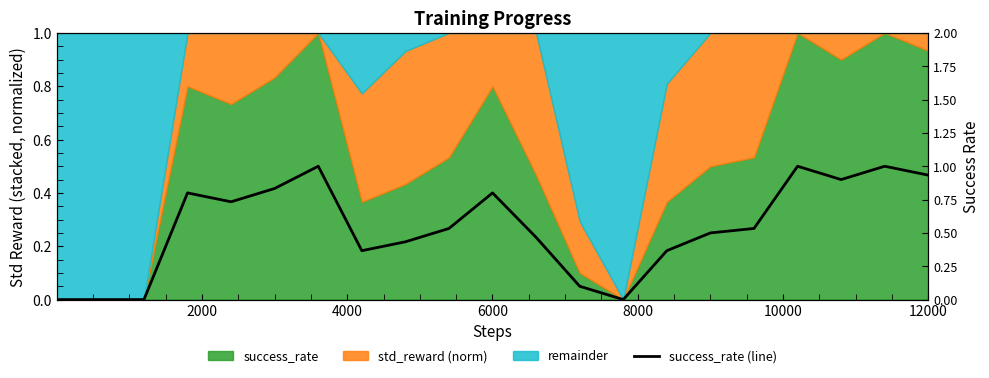

True or false: the data shows 0.9 at 12000.

True